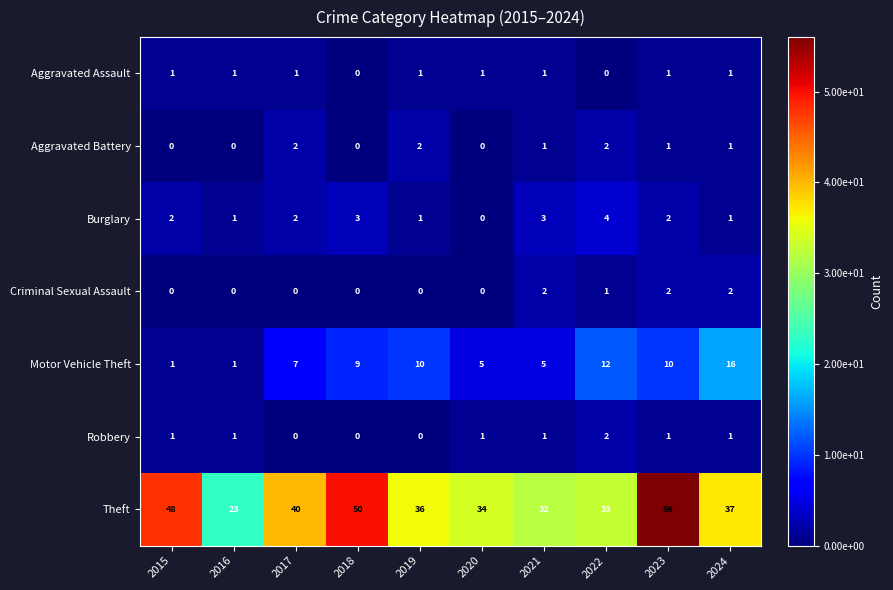

The Motor Vehicle Theft series shows 14 at 2018. True or false?

False